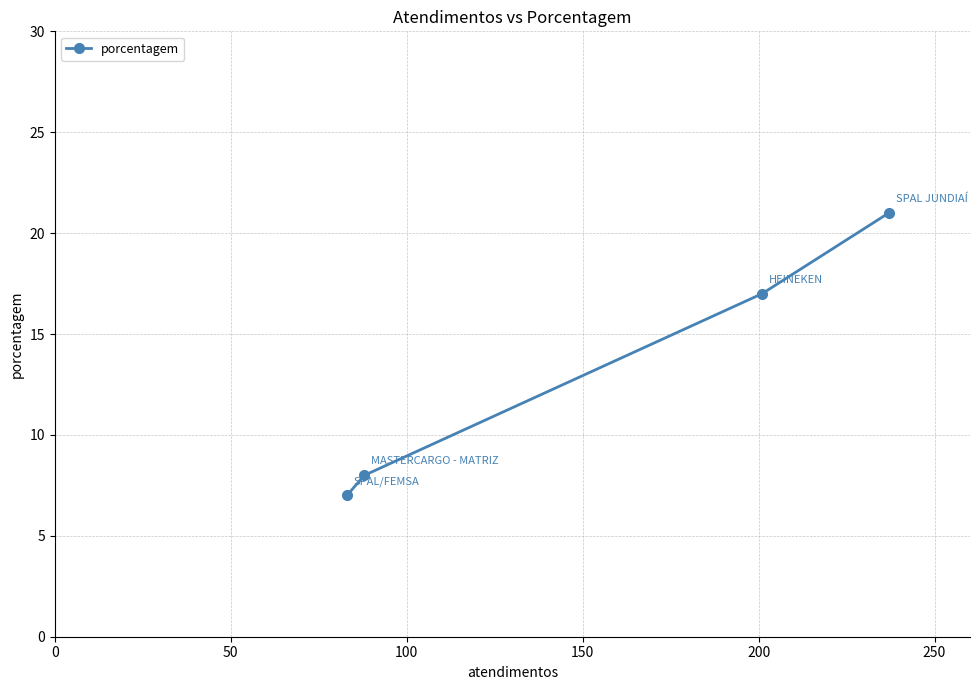

True or false: the data has more than 2 interior local peaks.

False